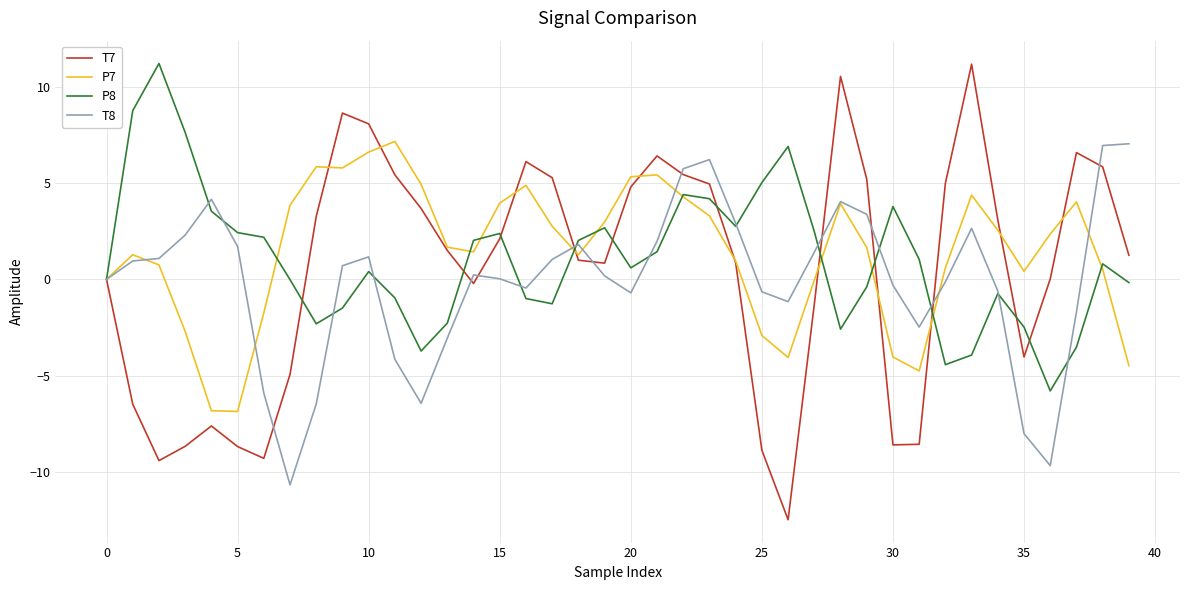

After their last crossing, which series has the higher values: P8 or T8?

T8